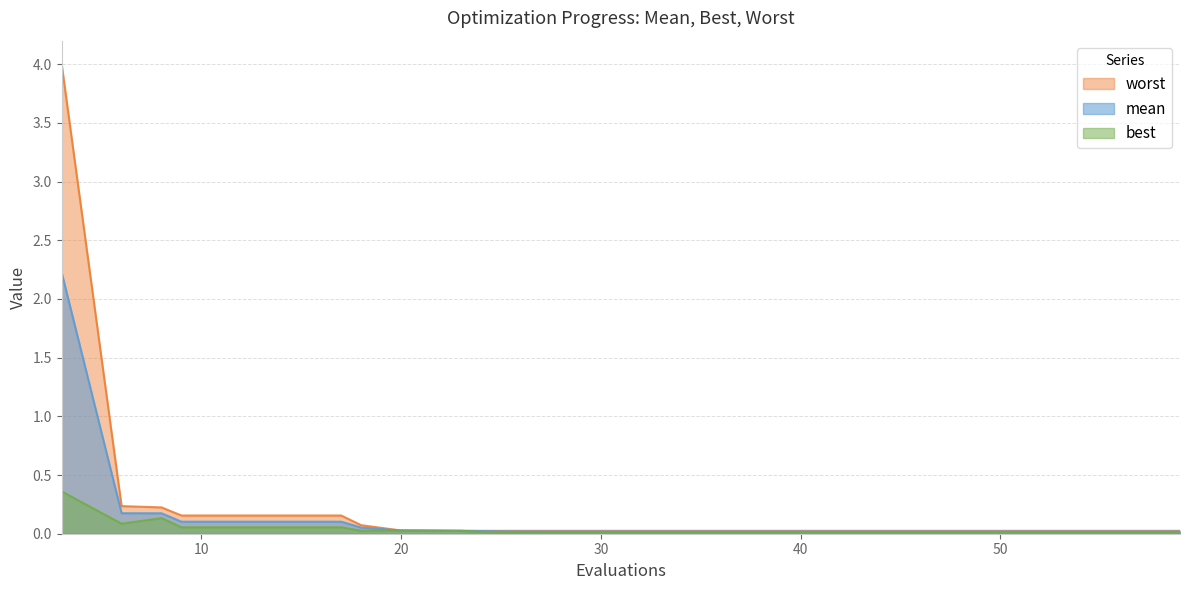

List the labels in order of best value, largest first.

3, 8, 6, 9, 13, 17, 20, 18, 23, 27, 31, 35, 39, 43, 47, 51, 55, 59, 26, 25